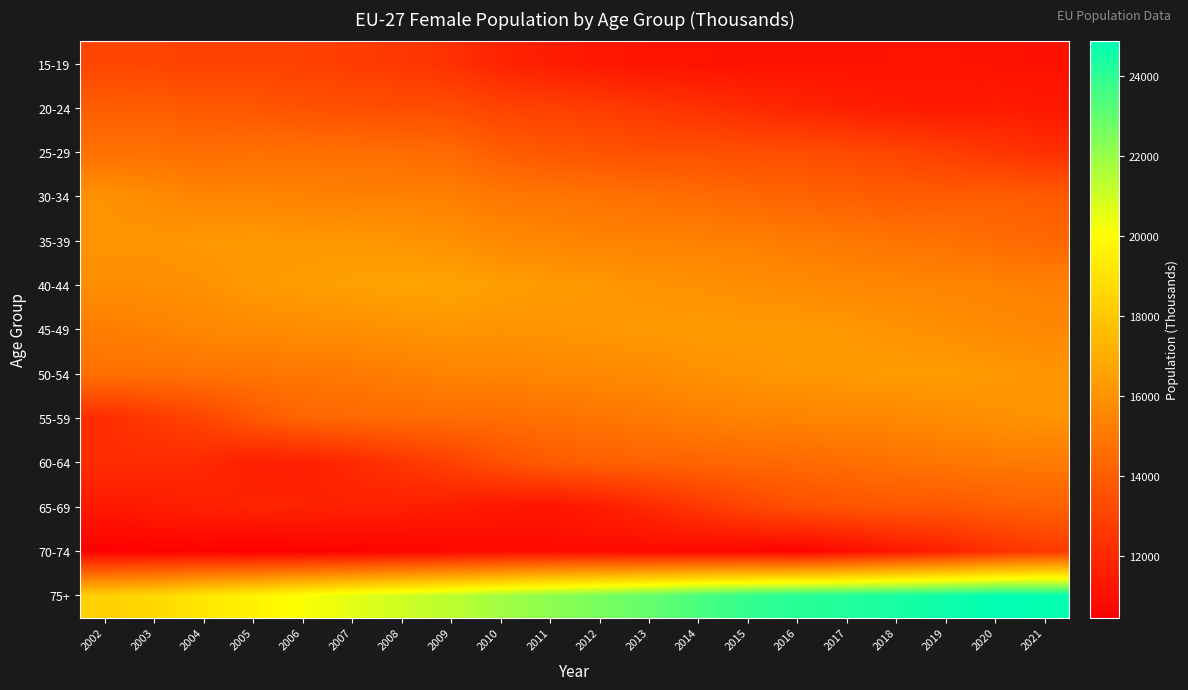

At 2006, list the series in order from largest to smallest.

75+, 40-44, 35-39, 45-49, 30-34, 50-54, 25-29, 55-59, 20-24, 15-19, 65-69, 60-64, 70-74